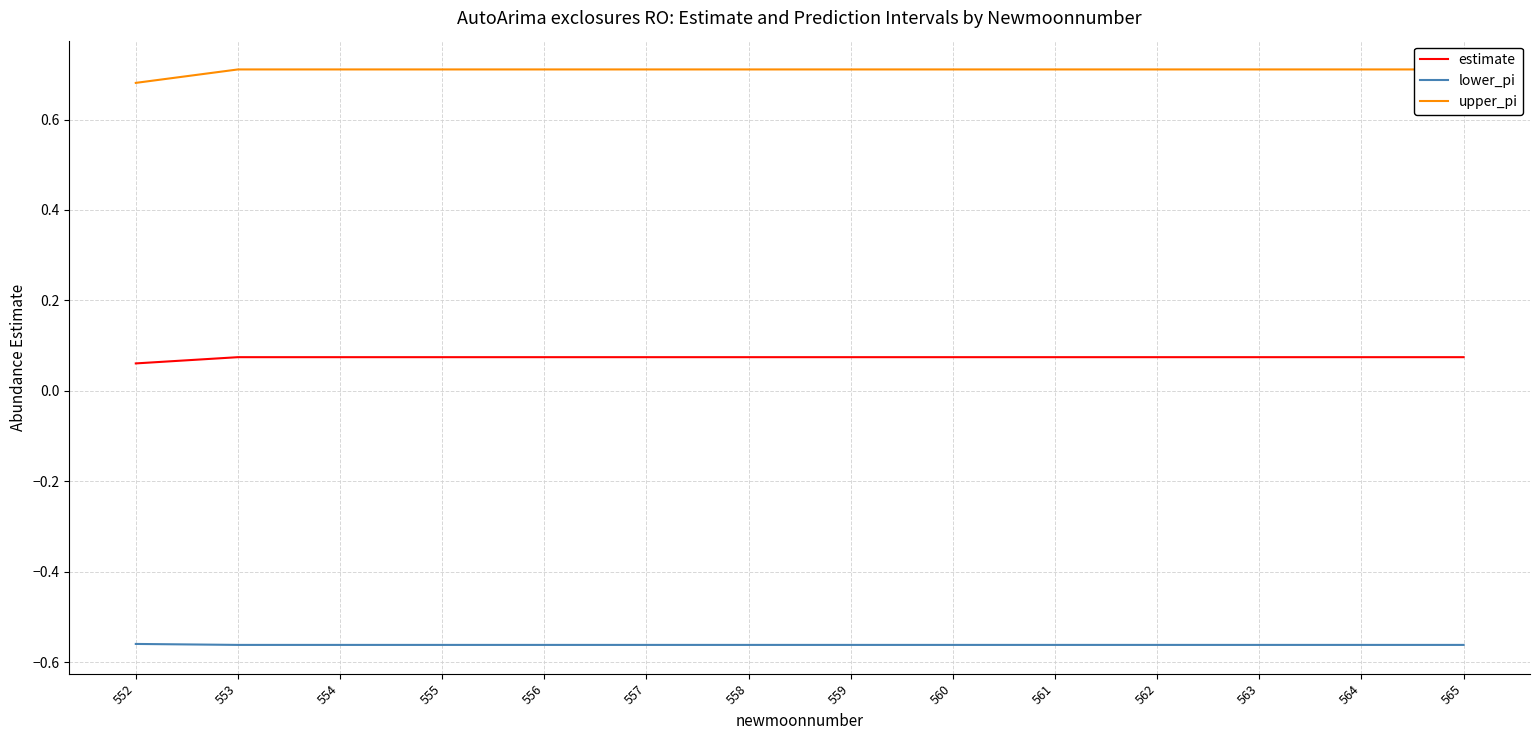

What is the difference between the highest and lowest values at 558?

1.3